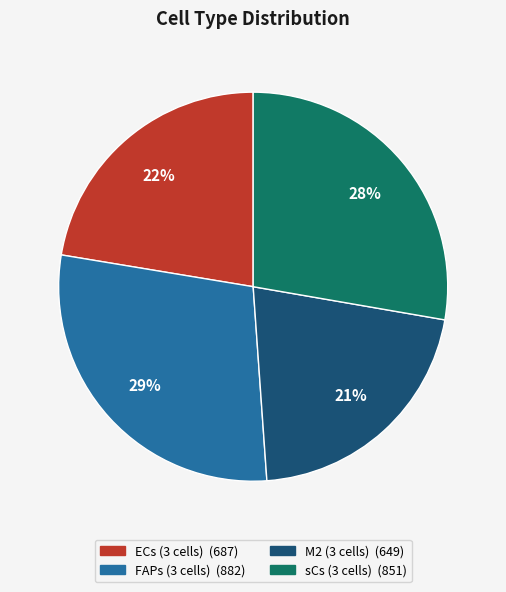

To the nearest percent, what is the average slice percentage?

25%